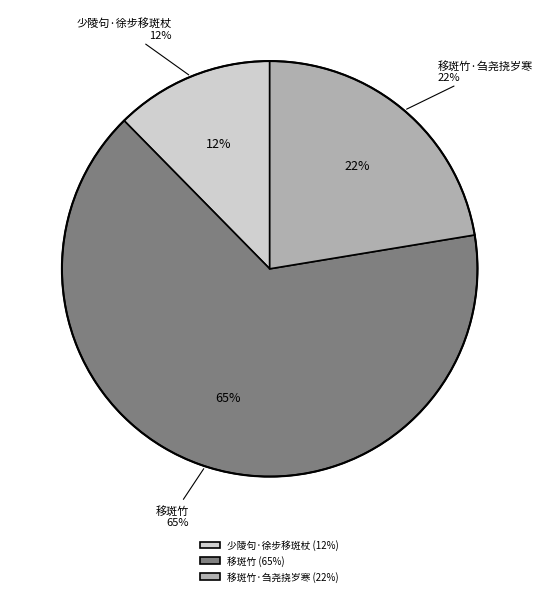

Which category accounts for the majority?

移斑竹